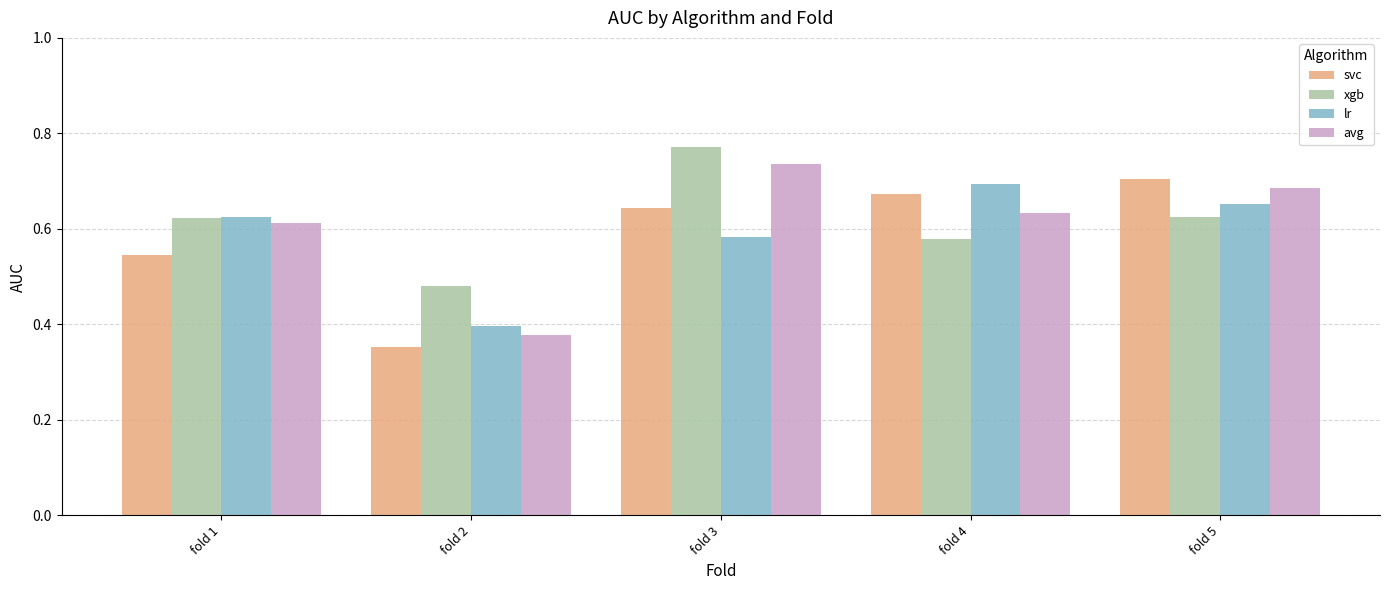

Is it true that xgb equals 0.2 at fold 4?

False